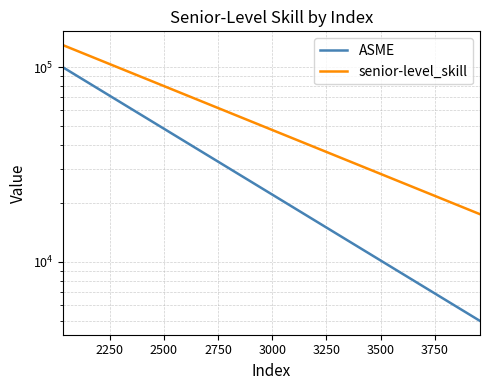

Which series has the largest total across all categories?

senior-level_skill